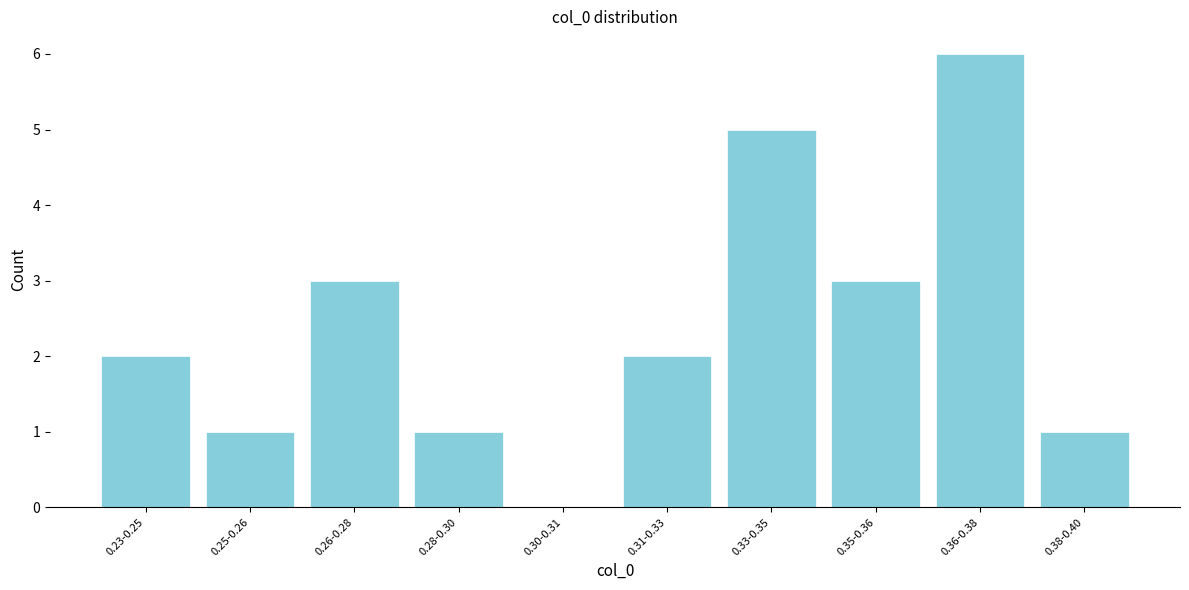

Reading left to right, list all the values displayed in this chart.

0.23-0.25=2	0.25-0.26=1	0.26-0.28=3	0.28-0.30=1	0.30-0.31=0	0.31-0.33=2	0.33-0.35=5	0.35-0.36=3	0.36-0.38=6	0.38-0.40=1